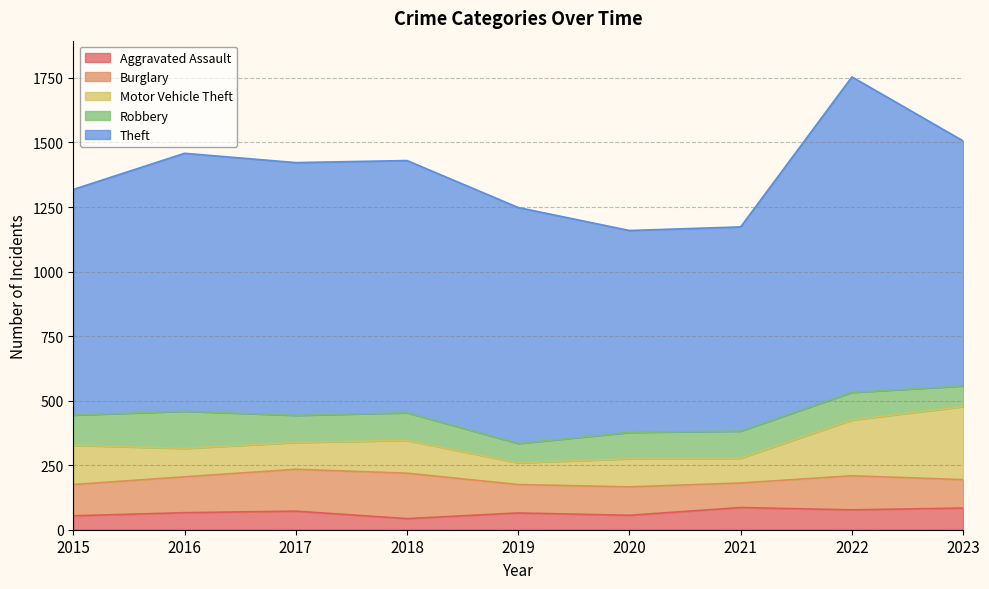

How many distinct data groups are displayed?

5